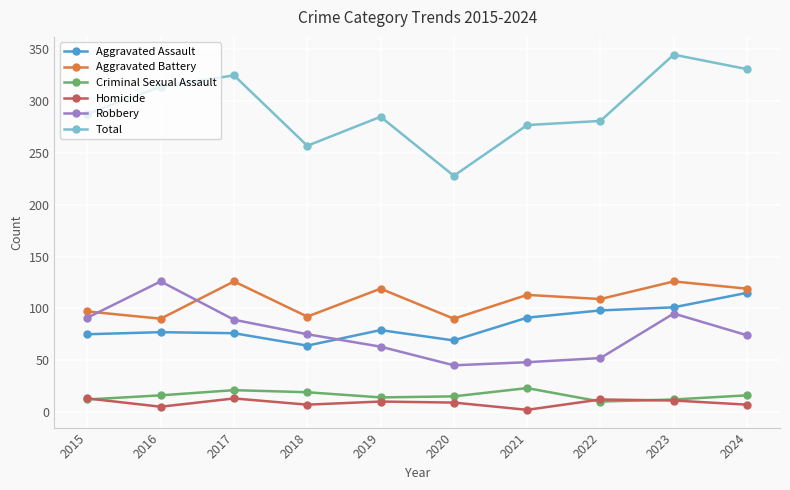

Count the number of categories in the chart.

10